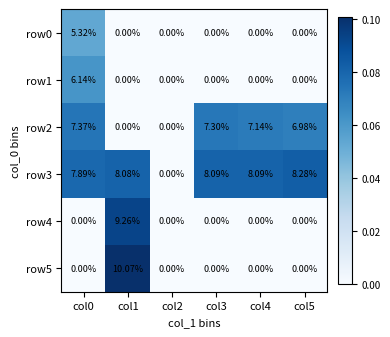

Is the value of row2 at col2 greater than the value of row1 at col0?

No